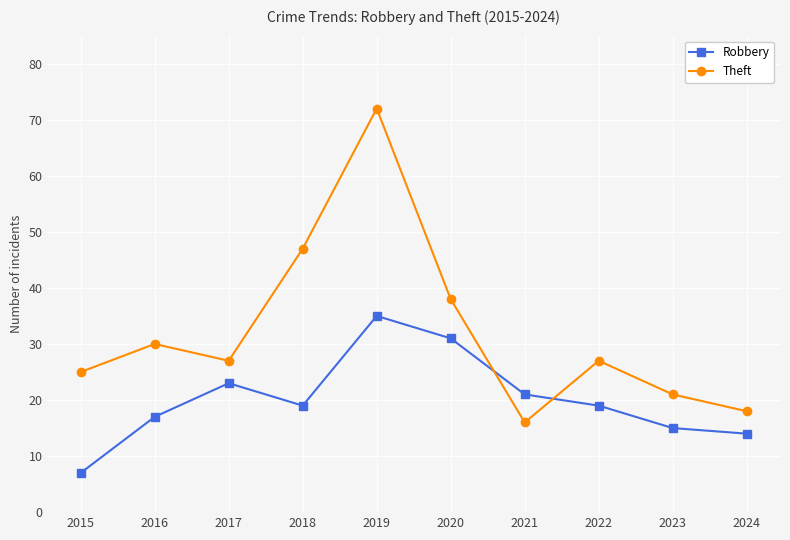

What is the value of the Robbery point at the 1st from the left?

7